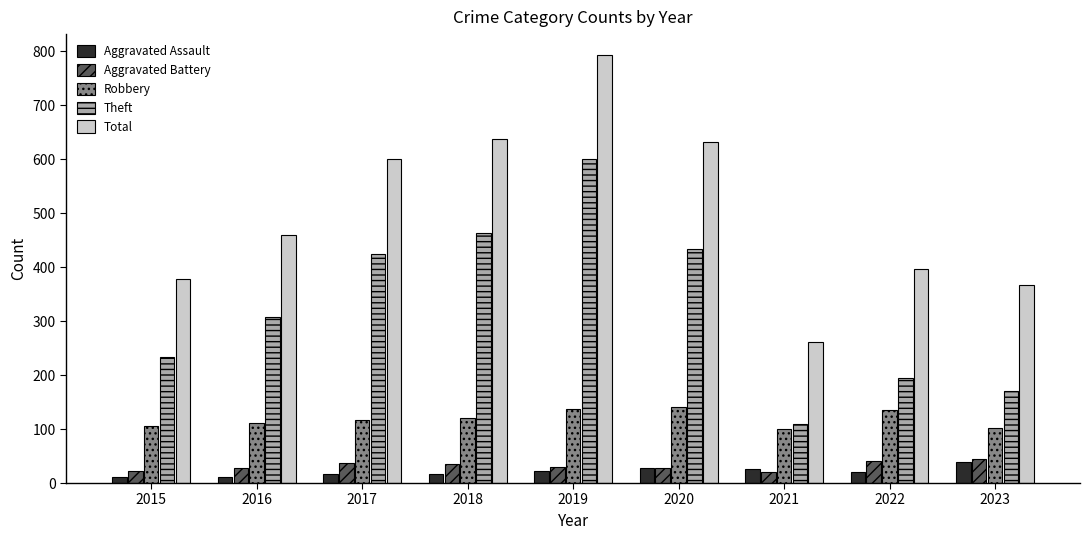

How many categories are shown in the chart?

9